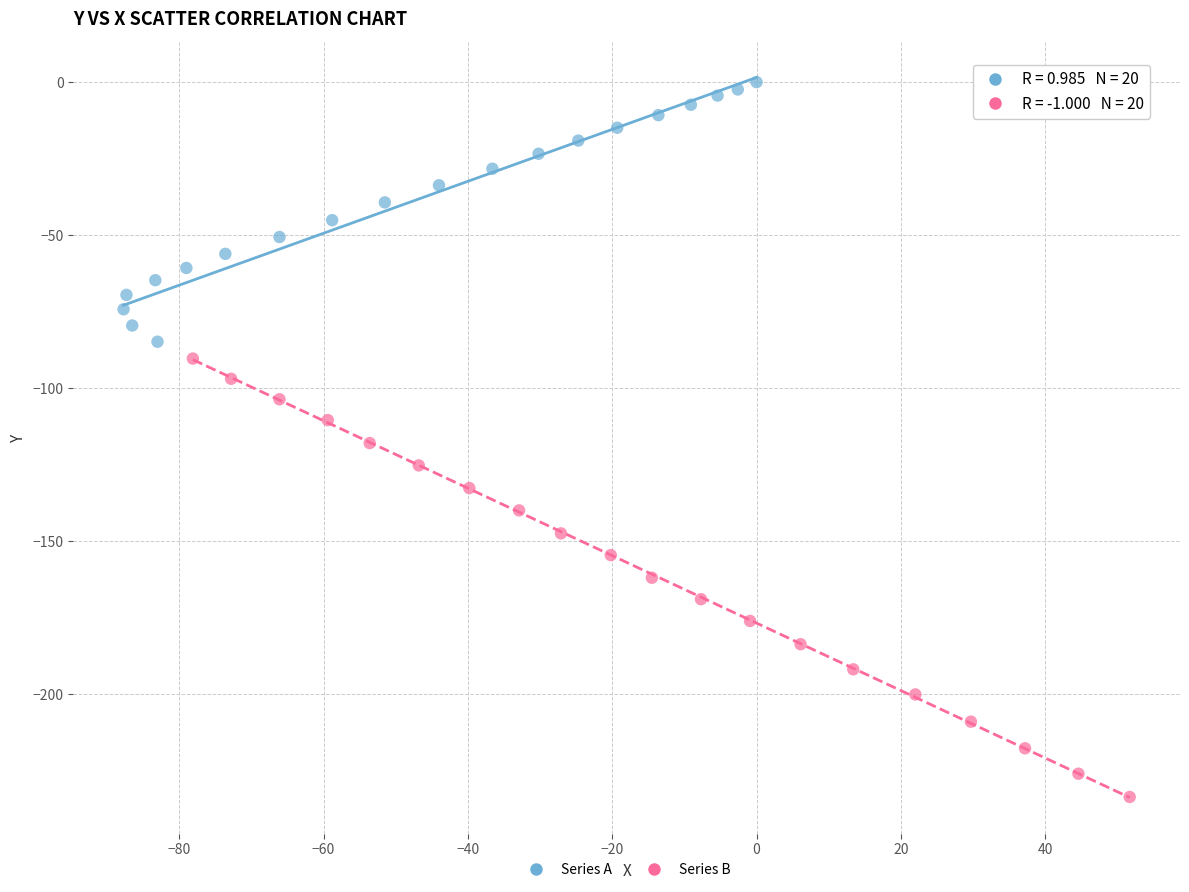

What are all the series names shown in the legend?

Series A, Series B